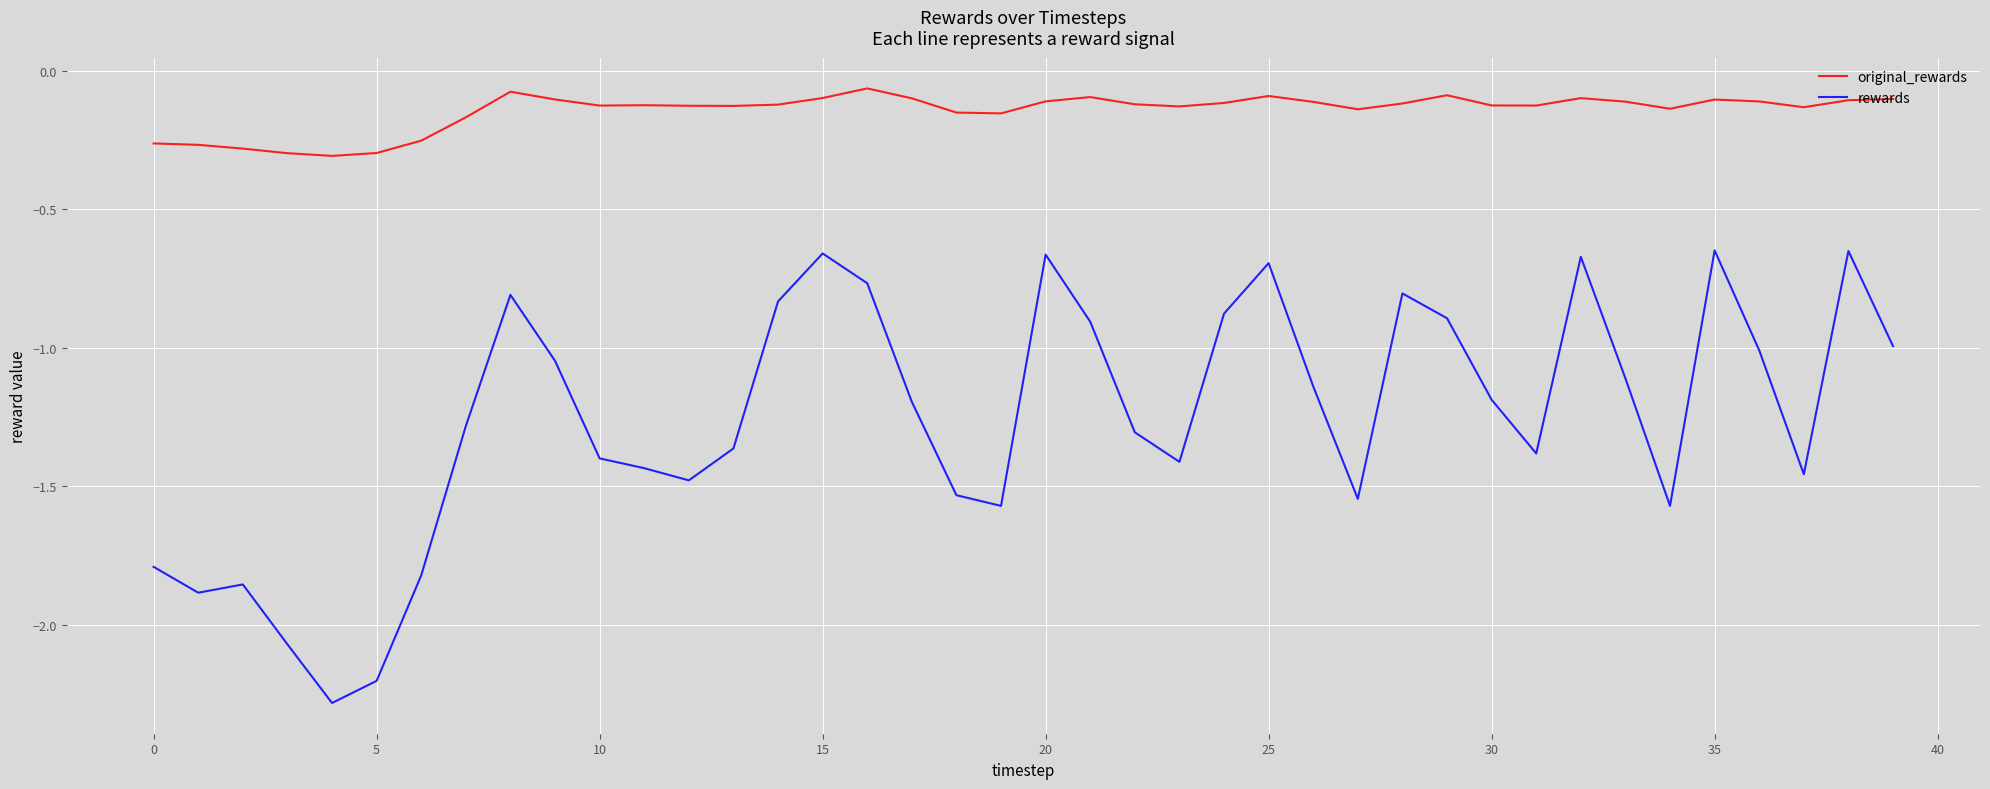

True or false: original_rewards has more than 2 points higher than both neighbors.

True